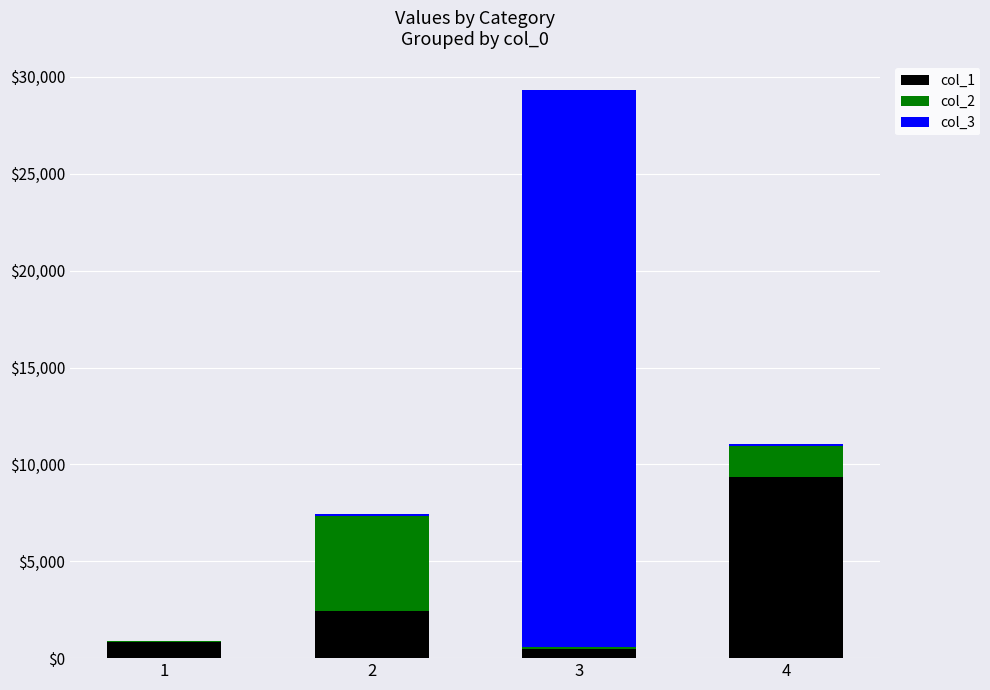

The value of col_1 at 4 is 9329.4. True or false?

True